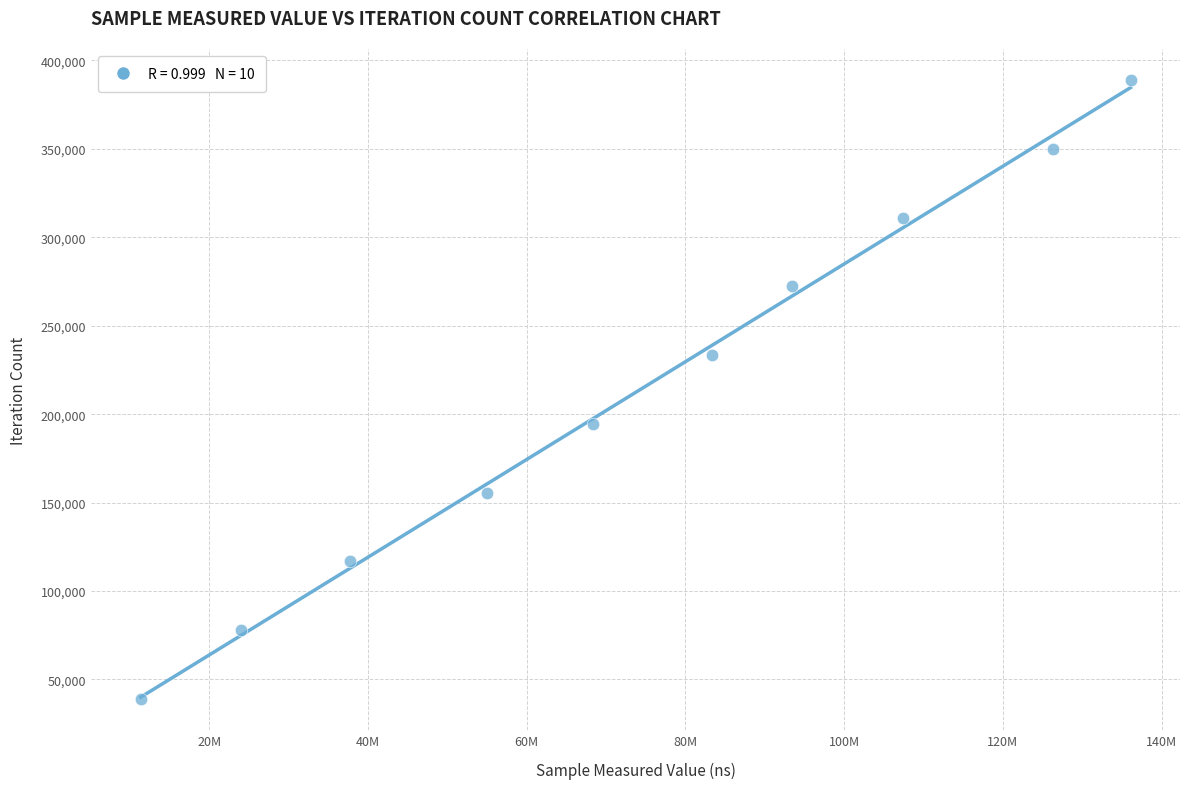

What is the range of X values (max minus min)?

124725275